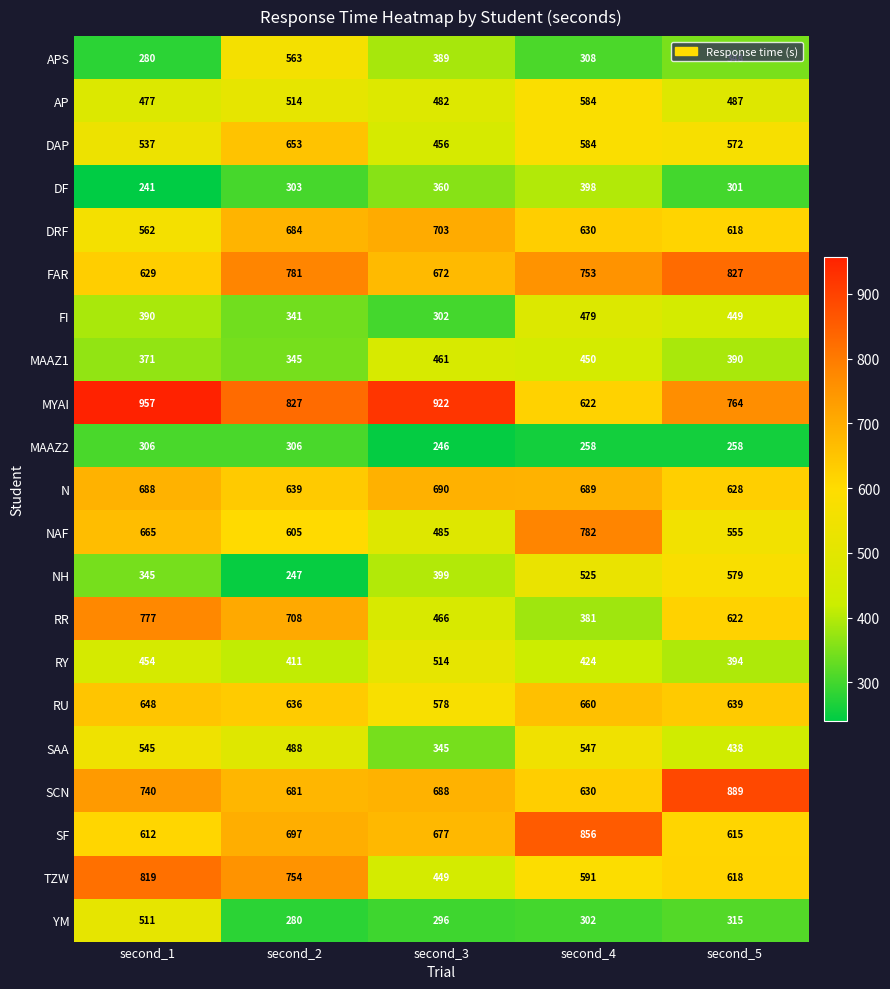

Is it true that MAAZ1 equals 572 at second_2?

False